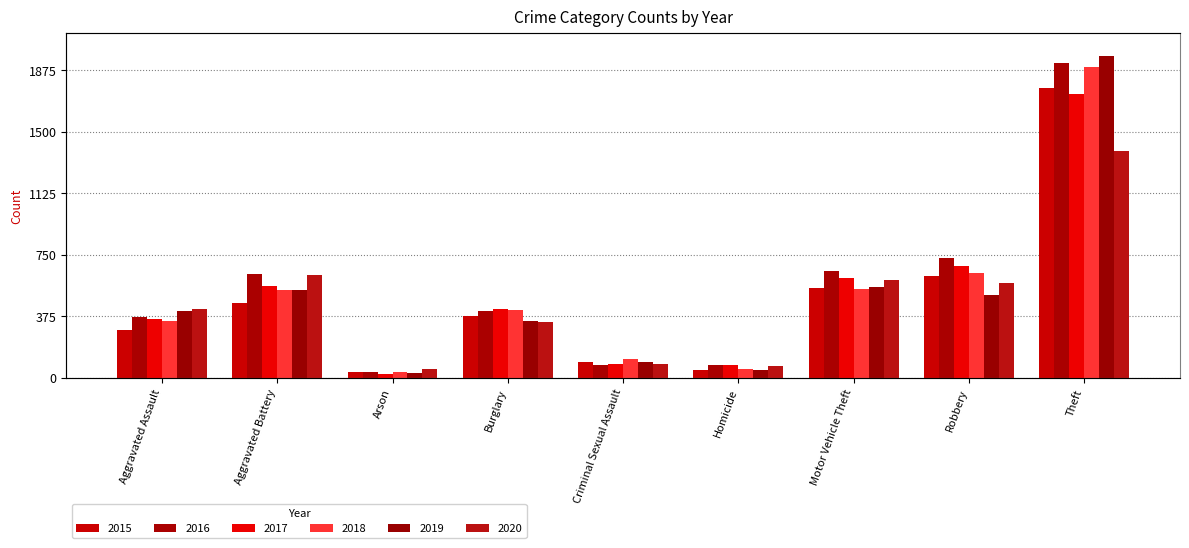

Read the 2020 value at Arson.

50